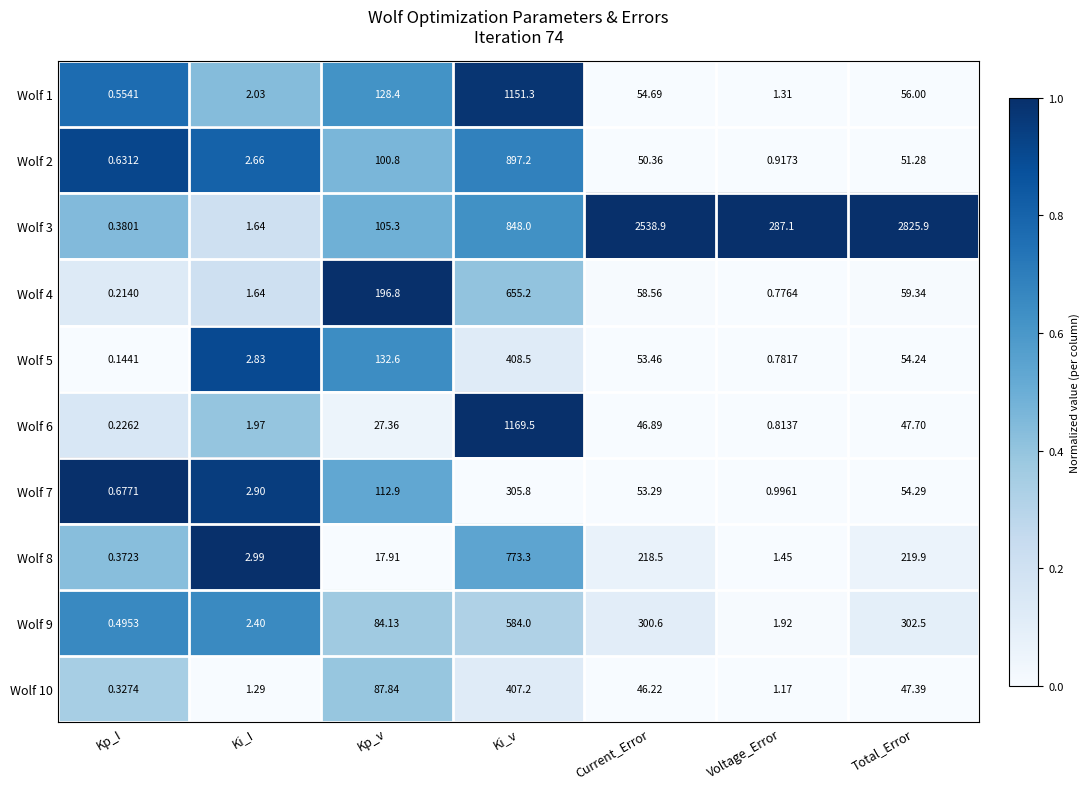

At Ki_v, list the series in order from largest to smallest.

Wolf 6, Wolf 1, Wolf 2, Wolf 3, Wolf 8, Wolf 4, Wolf 9, Wolf 5, Wolf 10, Wolf 7